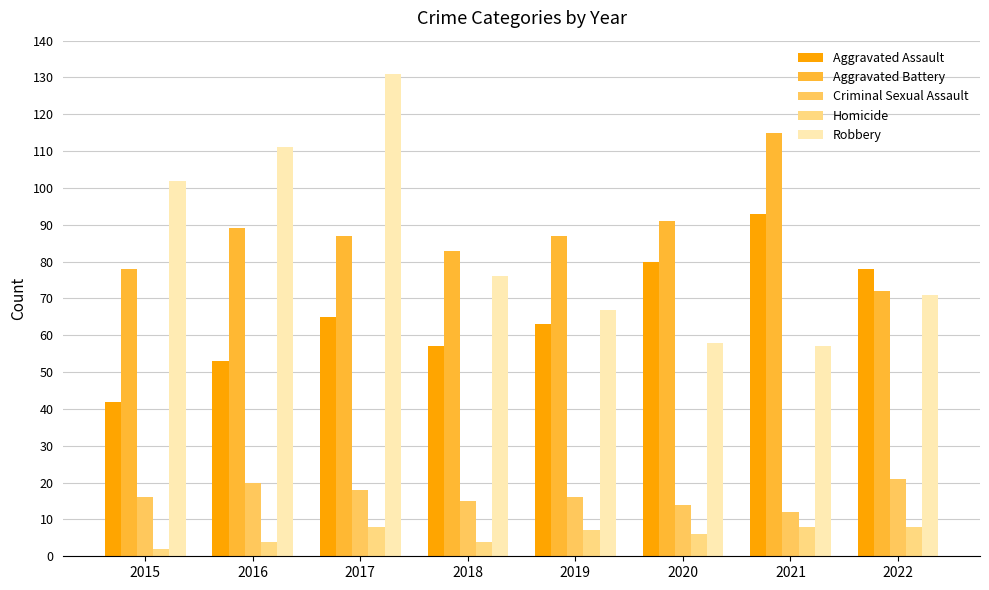

Is it true that Criminal Sexual Assault equals 20 at 2016?

True